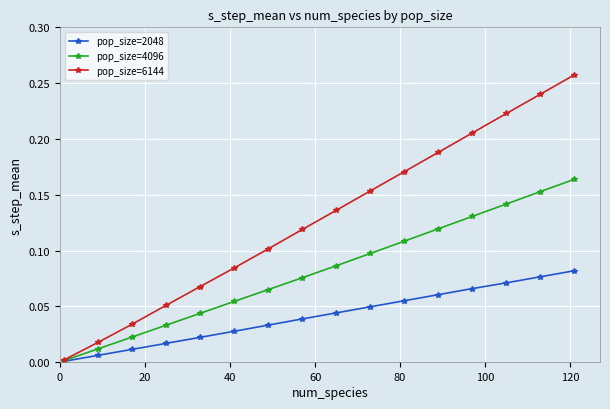

Which series has the largest total across all categories?

pop_size=6144